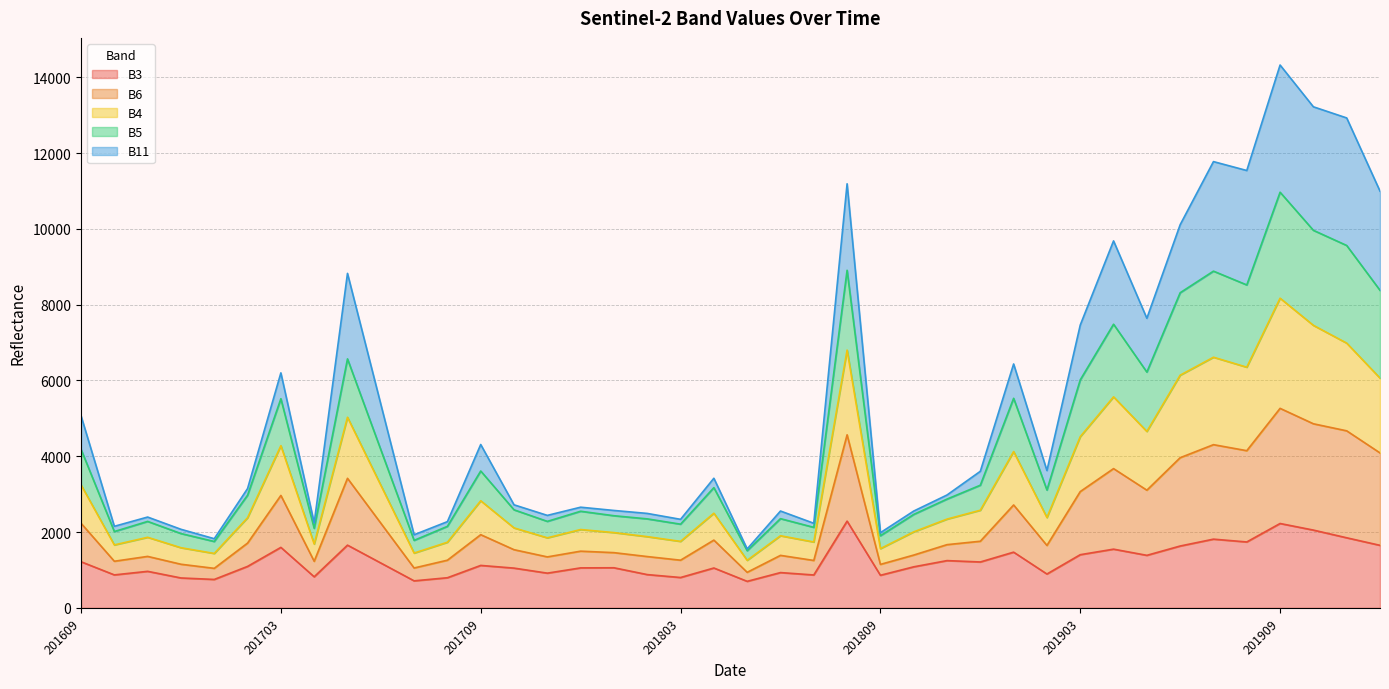

Which label corresponds to the smallest value in the chart?

201805